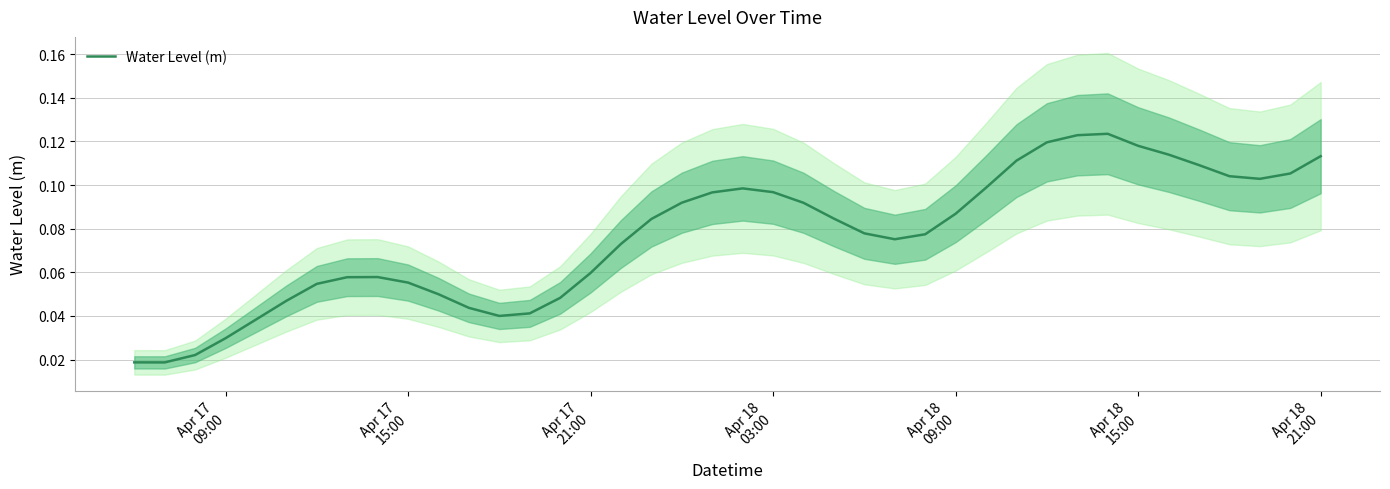

Reading left to right, list all the values displayed in this chart.

0.0	0.0	0.0	0.0	0.0	0.0	0.1	0.1	0.1	0.1	0.0	0.0	0.0	0.0	0.0	0.1	0.1	0.1	0.1	0.1	0.1	0.1	0.1	0.1	0.1	0.1	0.1	0.1	0.1	0.1	0.1	0.1	0.1	0.1	0.1	0.1	0.1	0.1	0.1	0.1